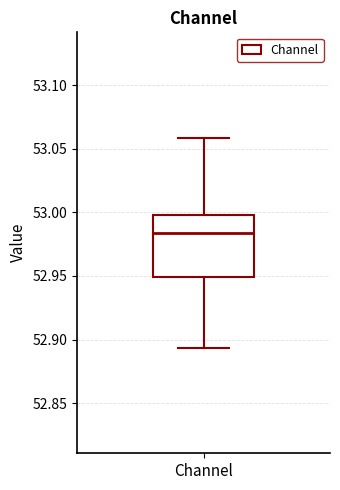

Read this box plot against the y-axis: the position of the median line, the range covered by the box, and the ends of both whiskers. The values are not printed on the chart, so give them approximately, as read against the axis.

median 52.985, box 52.950 to 53.000, whiskers 52.895 to 53.060